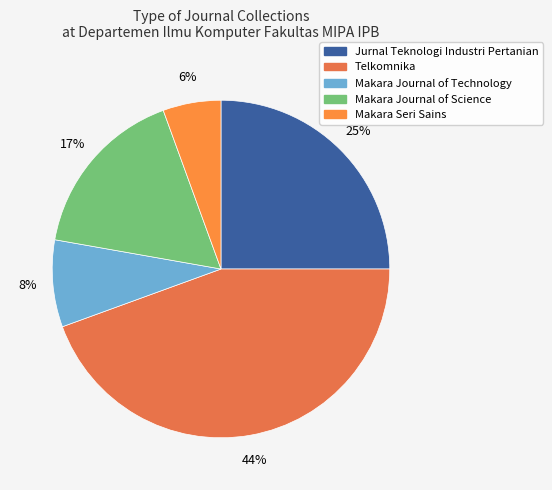

What percentage is the Makara Journal of Technology slice, to the nearest percent?

8%